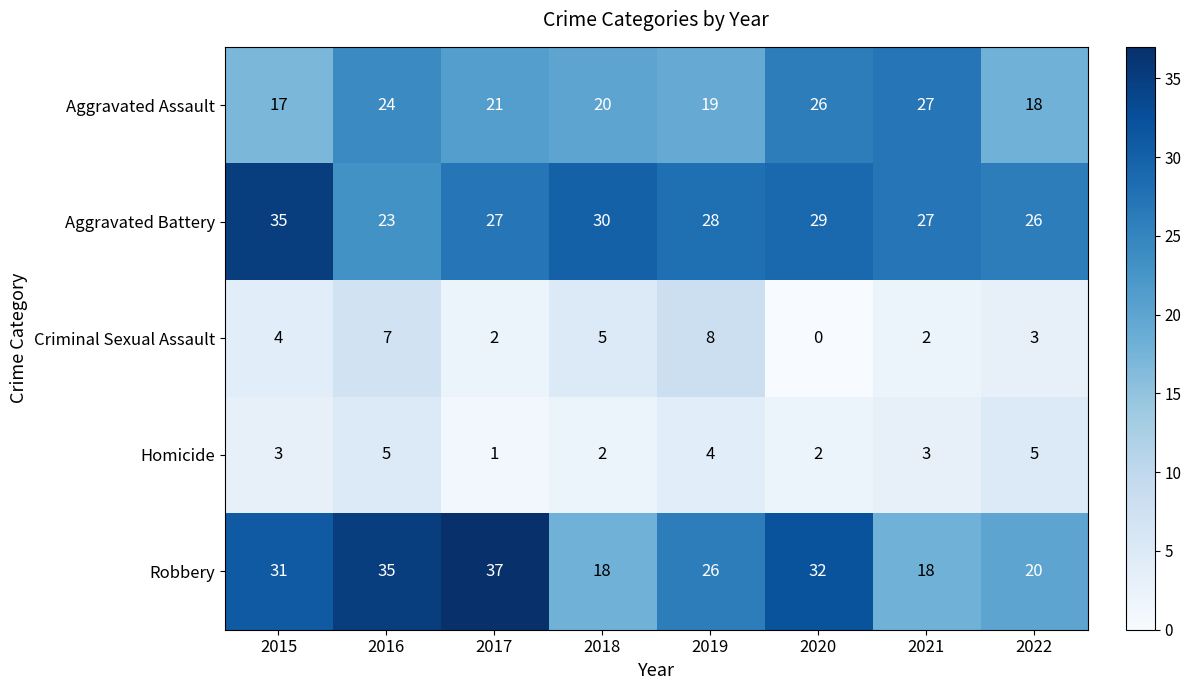

What is the maximum value shown in the chart?

37